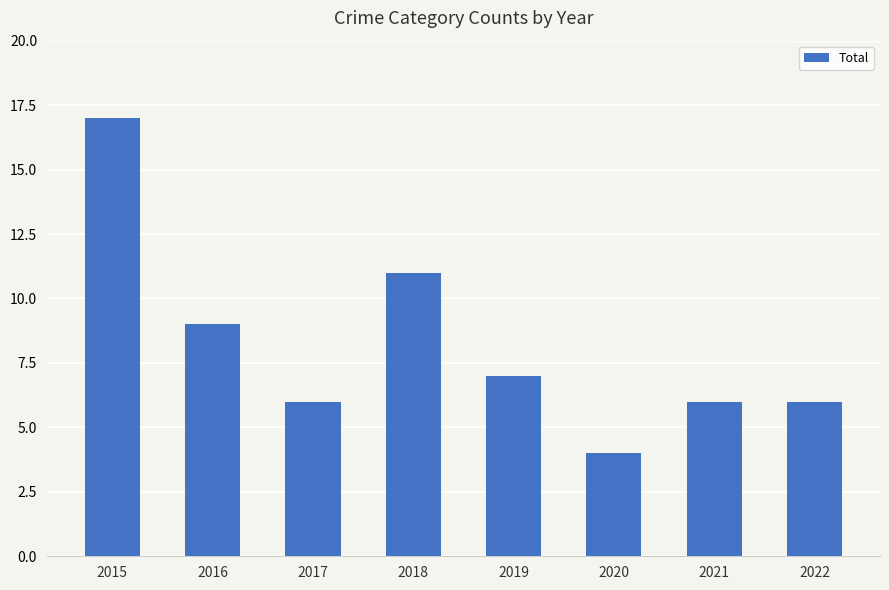

What is the difference between the maximum and minimum values?

13